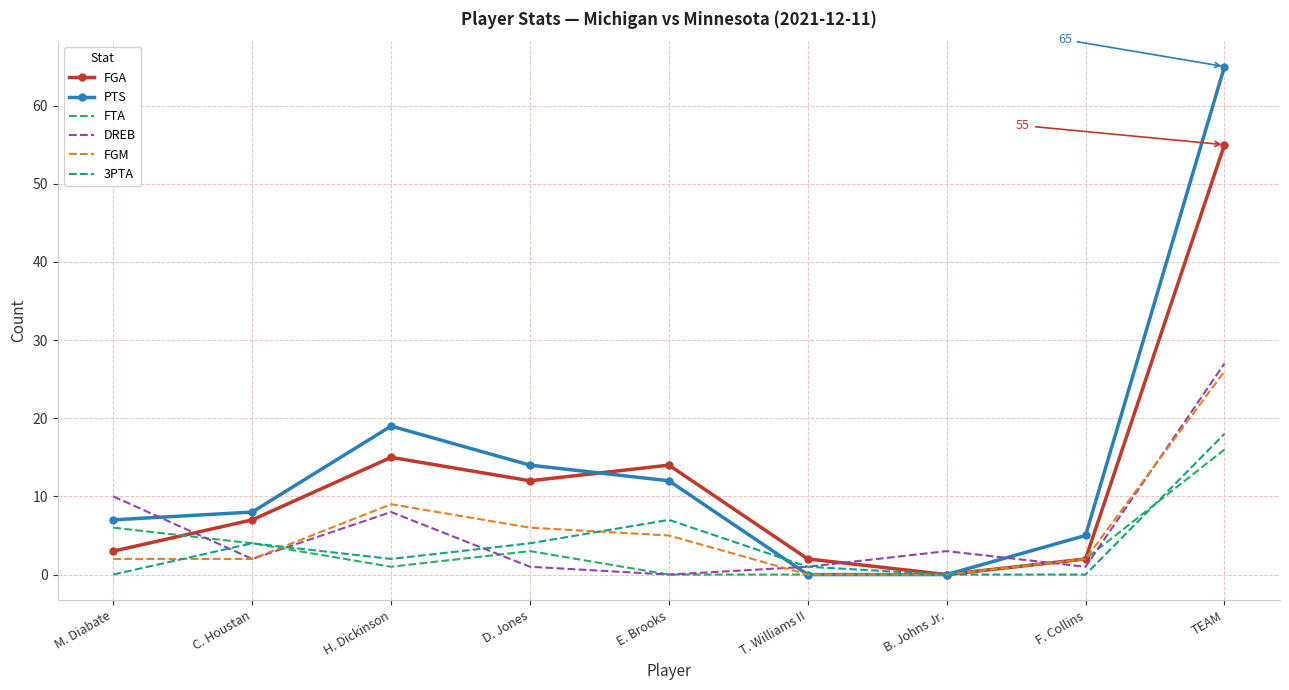

At which label is FGA closest to 27?

H. Dickinson